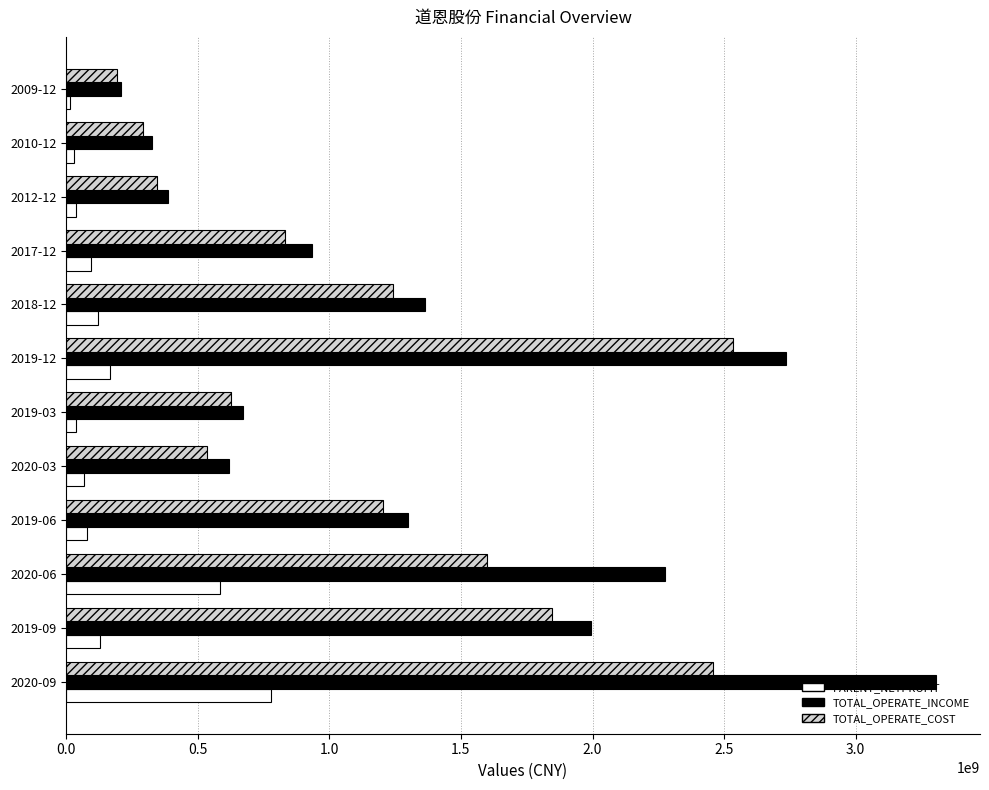

What are all the series names shown in the legend?

PARENT_NETPROFIT, TOTAL_OPERATE_INCOME, TOTAL_OPERATE_COST